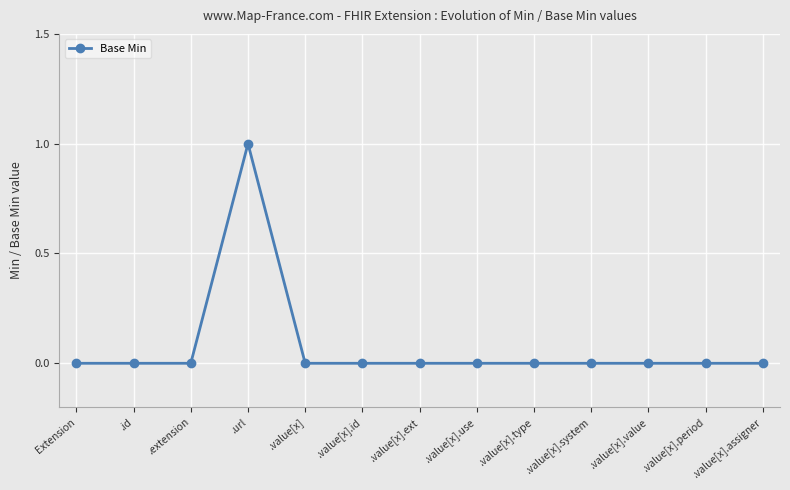

Between Extension and .url, which is larger?

.url